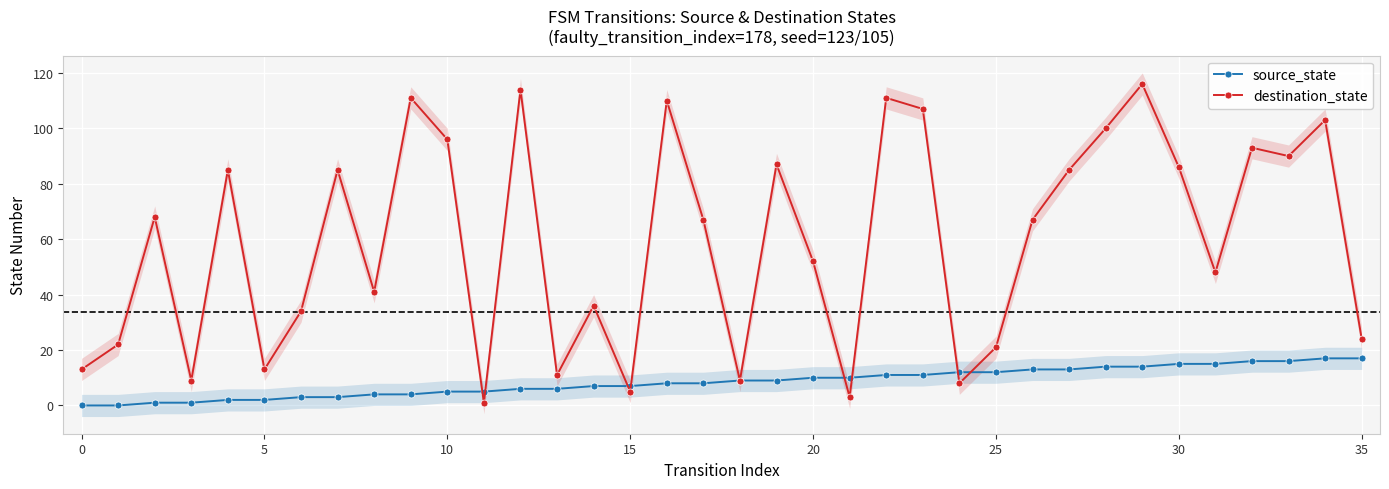

Reading left to right, list all the values displayed in this chart.

source_state: 0	0	1	1	2	2	3	3	4	4	5	5	6	6	7	7	8	8	9	9	10	10	11	11	12	12	13	13	14	14	15	15	16	16	17	17
destination_state: 13	22	68	9	85	13	34	85	41	111	96	1	114	11	36	5	110	67	9	87	52	3	111	107	8	21	67	85	100	116	86	48	93	90	103	24